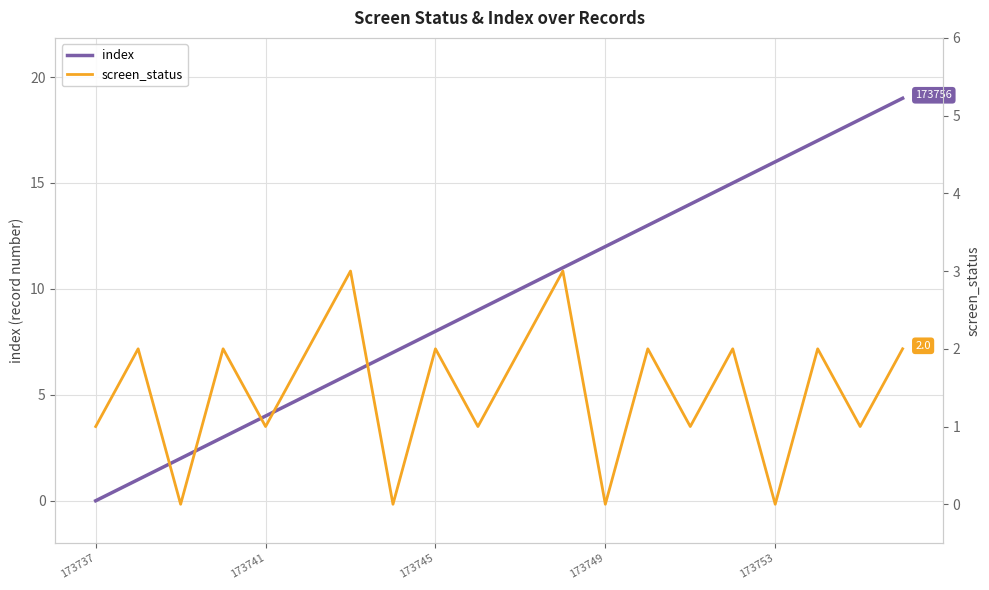

What position from the left is 6?

7